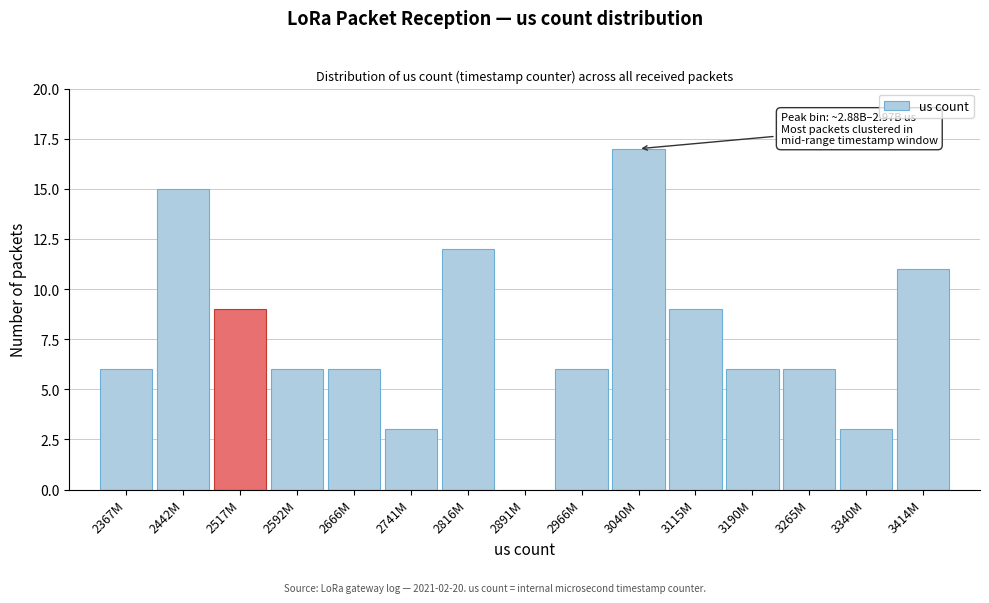

Reading left to right, what are all the values shown in this chart?

2367M=6	2442M=15	2517M=9	2592M=6	2666M=6	2741M=3	2816M=12	2891M=0	2966M=6	3040M=17	3115M=9	3190M=6	3265M=6	3340M=3	3414M=11